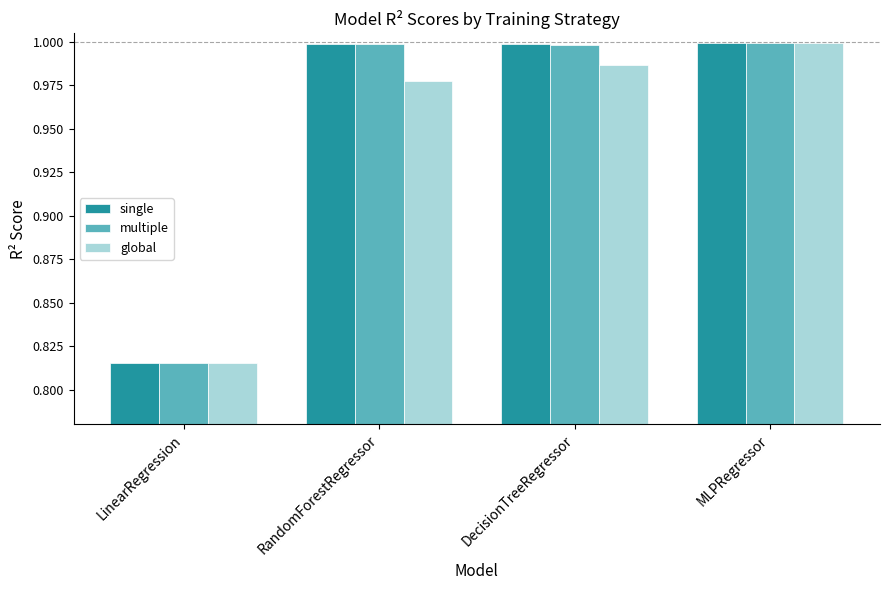

What is the difference between the maximum and minimum values in the global series?

0.2